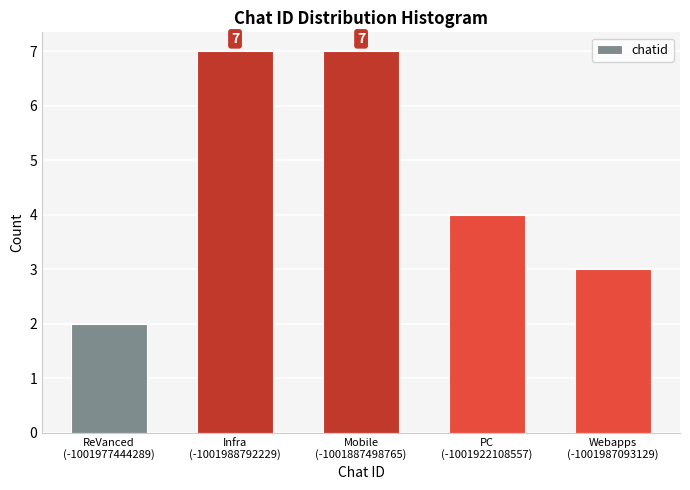

Reading left to right, extract all data points from this chart.

2	7	7	4	3